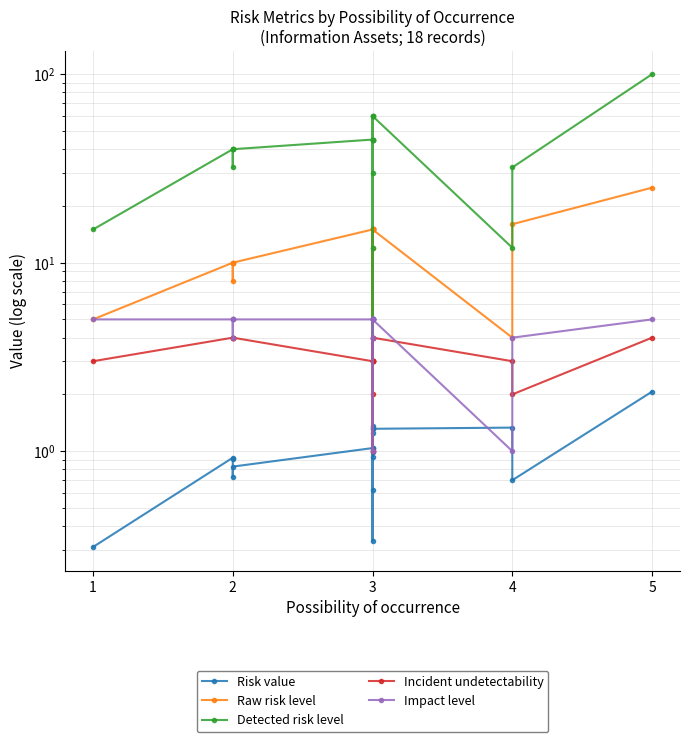

True or false: Impact level has more than 0 interior local peaks.

False